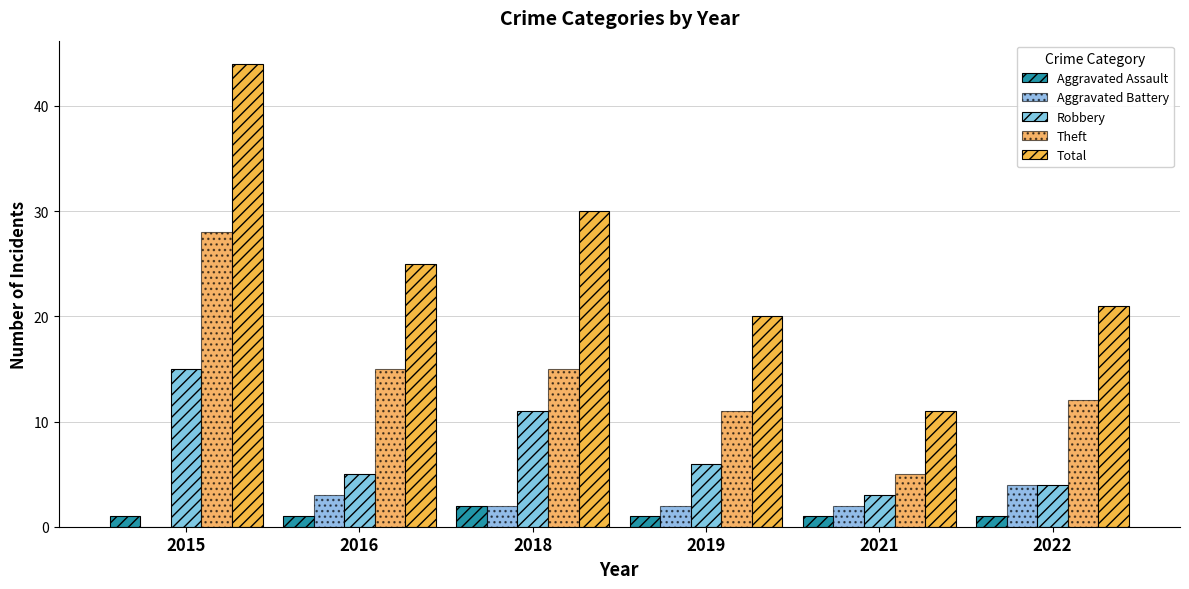

The Theft series shows 15 at 2018. True or false?

True